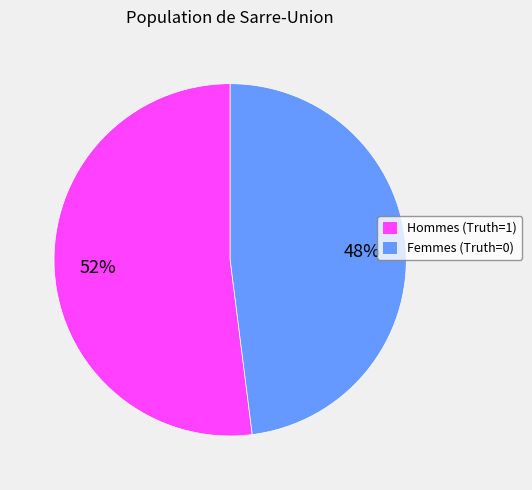

Rank the categories by value from highest to lowest.

Hommes (Truth=1), Femmes (Truth=0)